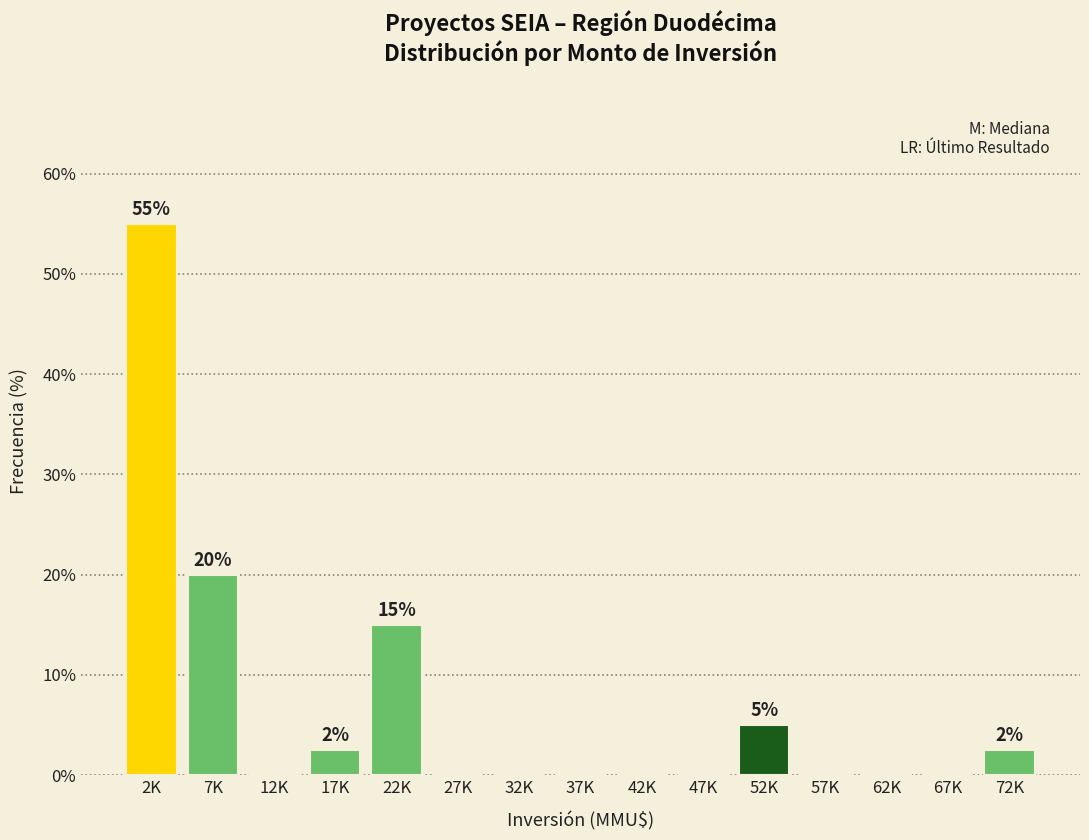

Reading right to left, list all the values displayed in this chart.

72K=2.5	67K=0.0	62K=0.0	57K=0.0	52K=5.0	47K=0.0	42K=0.0	37K=0.0	32K=0.0	27K=0.0	22K=15.0	17K=2.5	12K=0.0	7K=20.0	2K=55.0